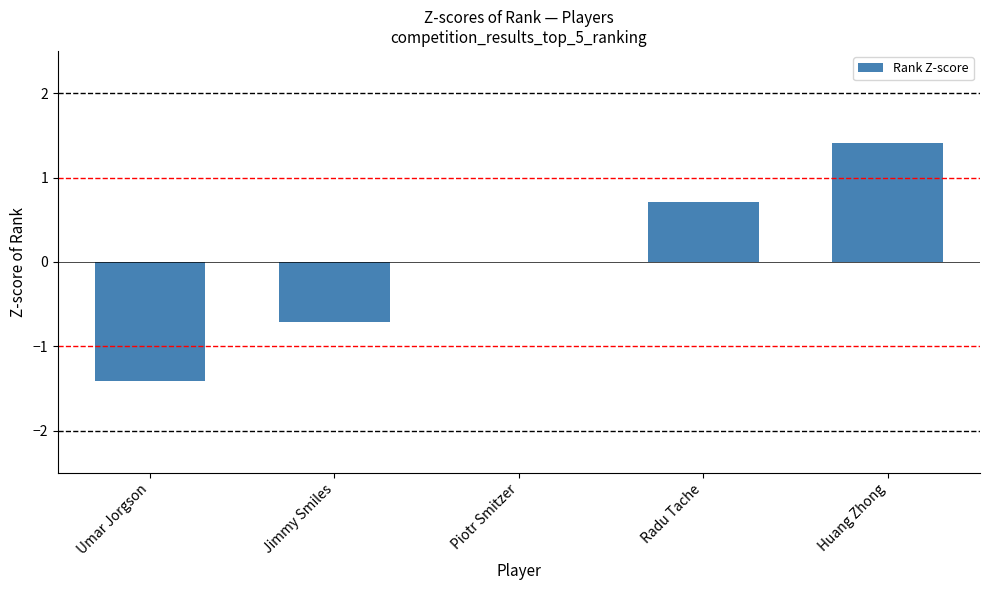

Reading left to right, what are all the values shown in this chart?

Umar Jorgson=-1.4	Jimmy Smiles=-0.7	Piotr Smitzer=0.0	Radu Tache=0.7	Huang Zhong=1.4